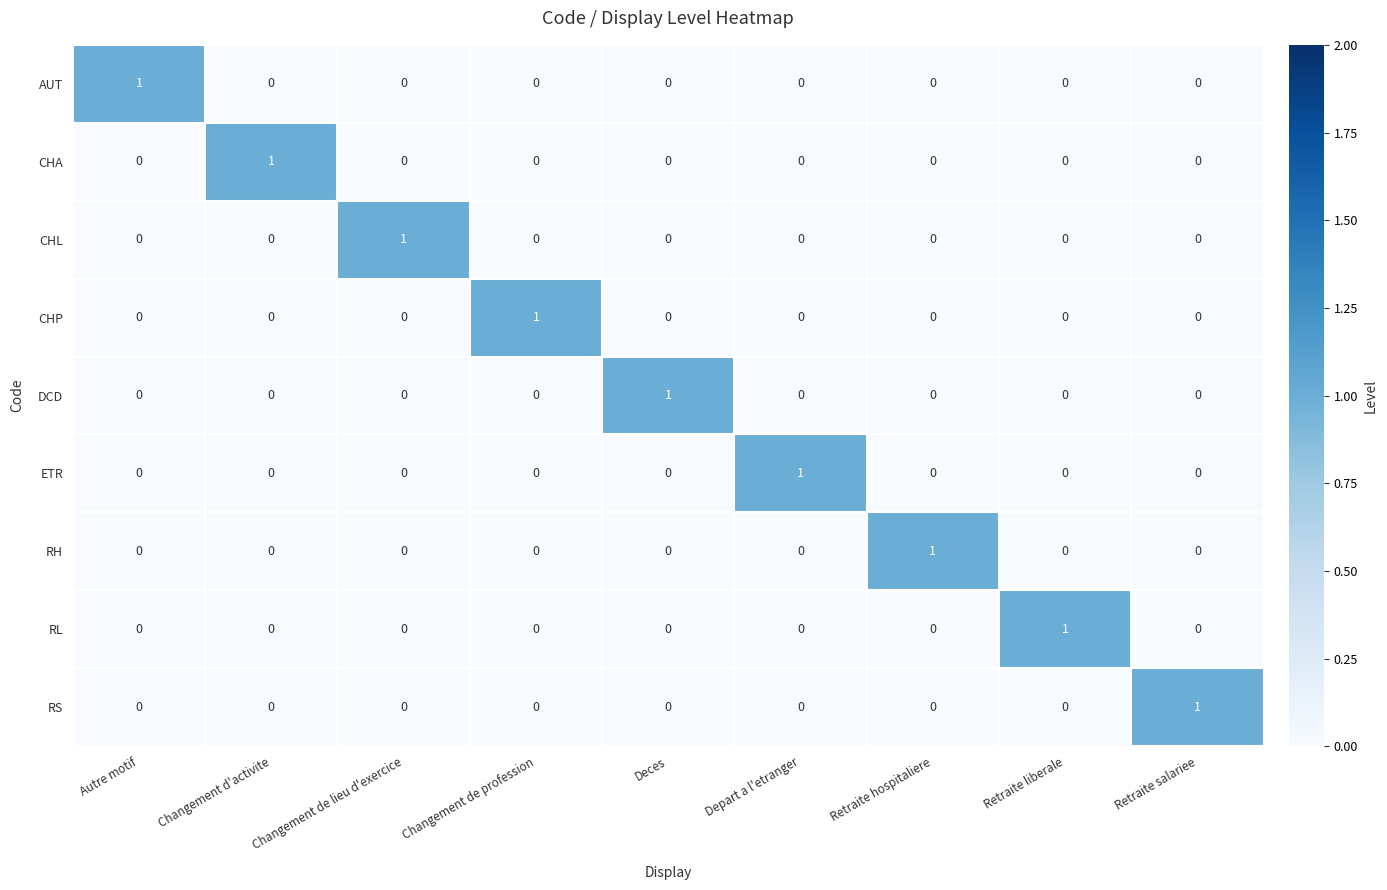

What is the difference between the highest and lowest values at Retraite liberale?

1